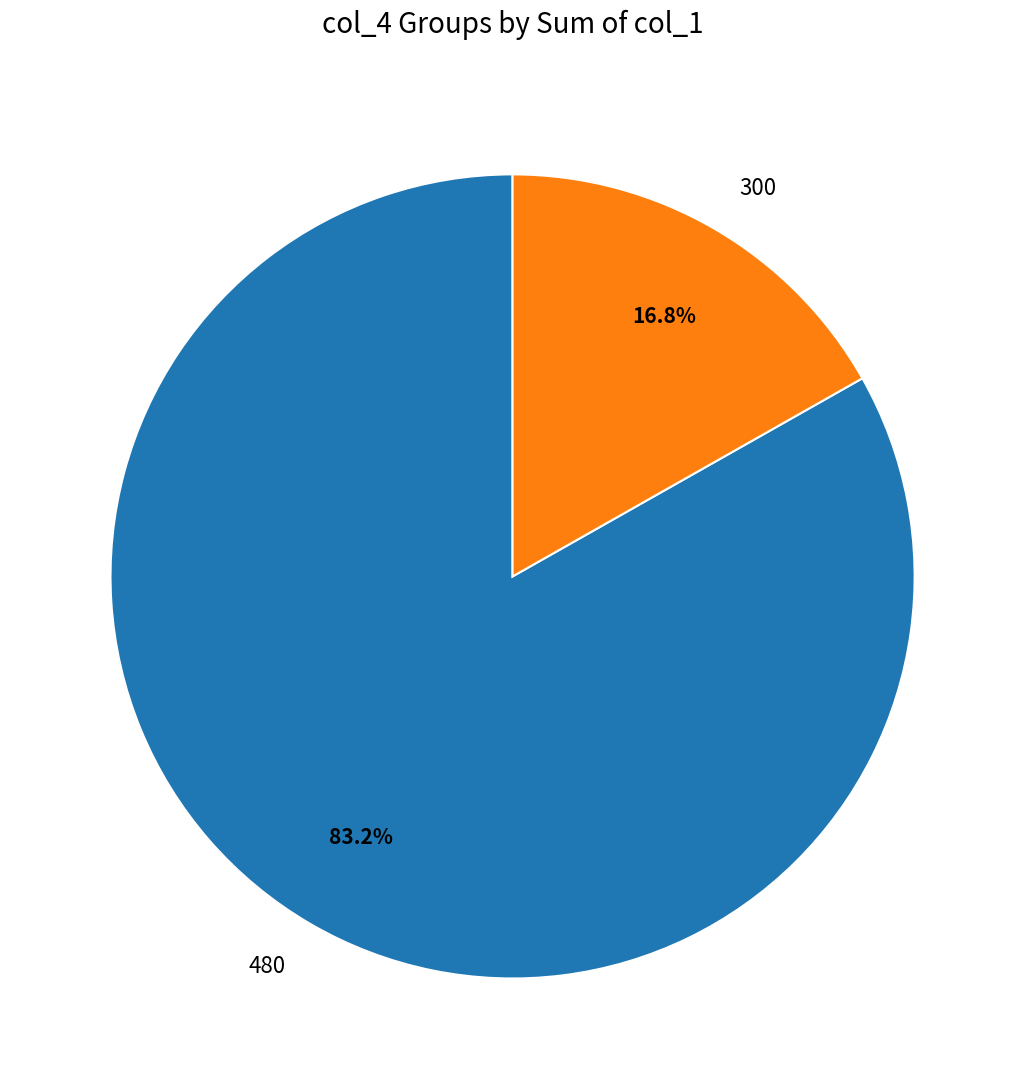

Is there a majority slice in this chart?

Yes